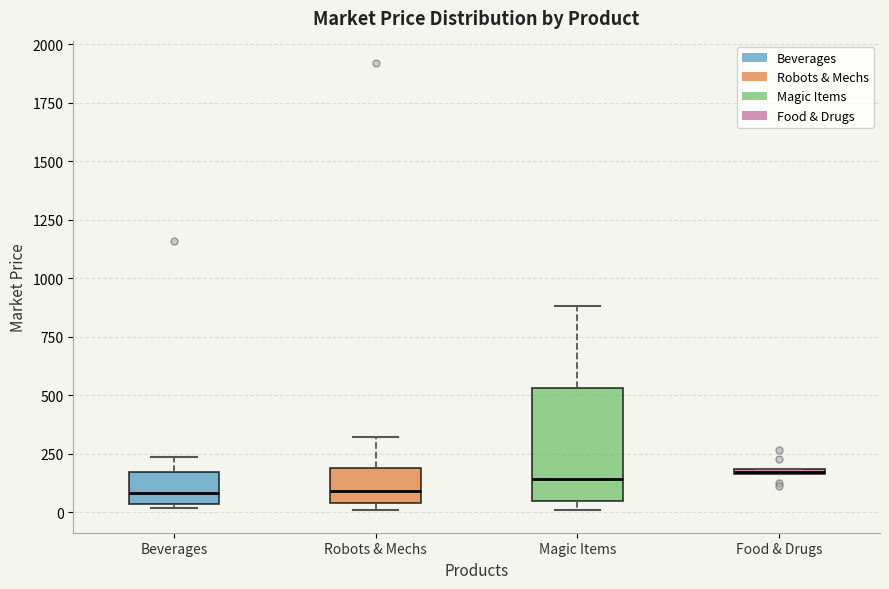

Comparing the boxes themselves (not the whiskers), which one is the tallest?

Magic Items